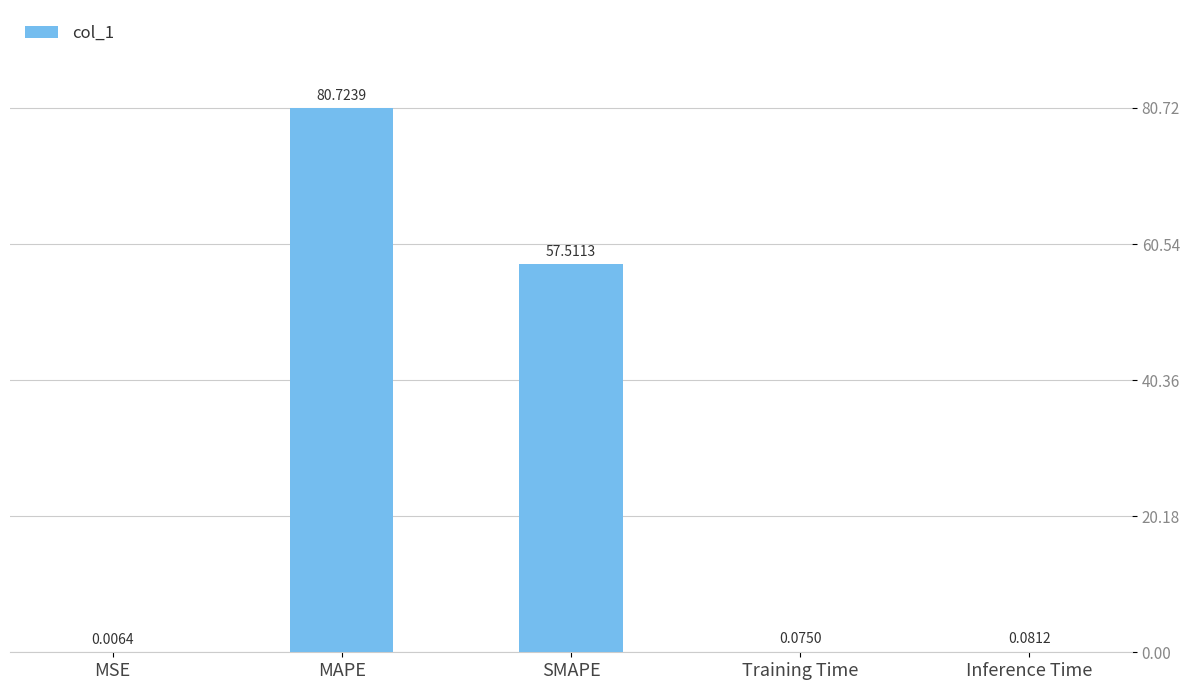

What is the change in value from MSE to MAPE?

+80.7